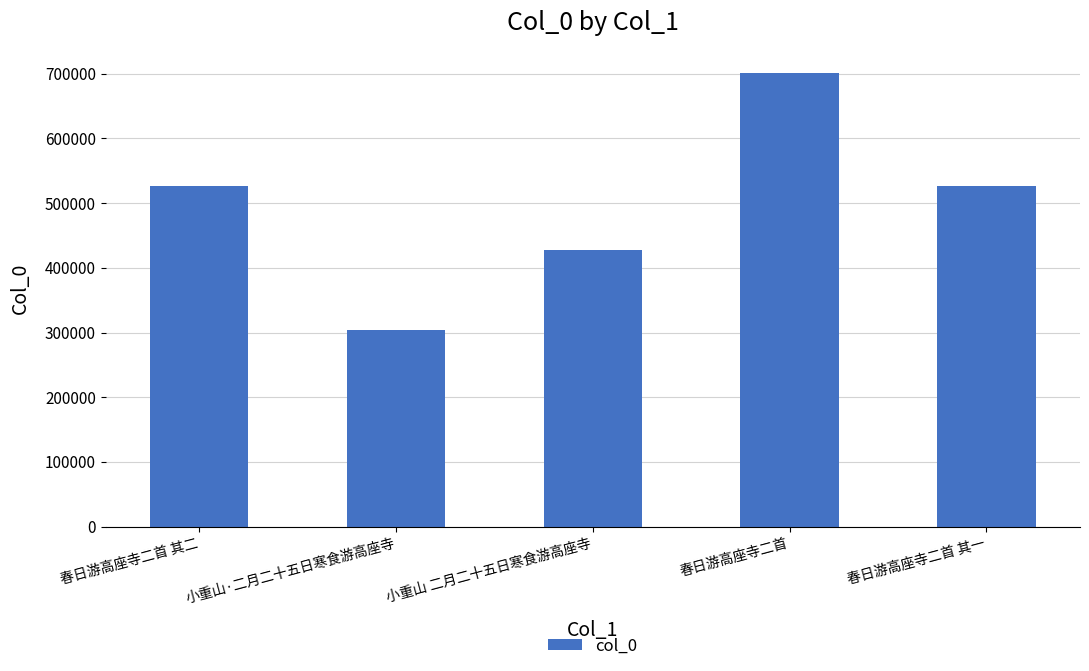

Where is the data nearest to the value 501988?

春日游高座寺二首 其一